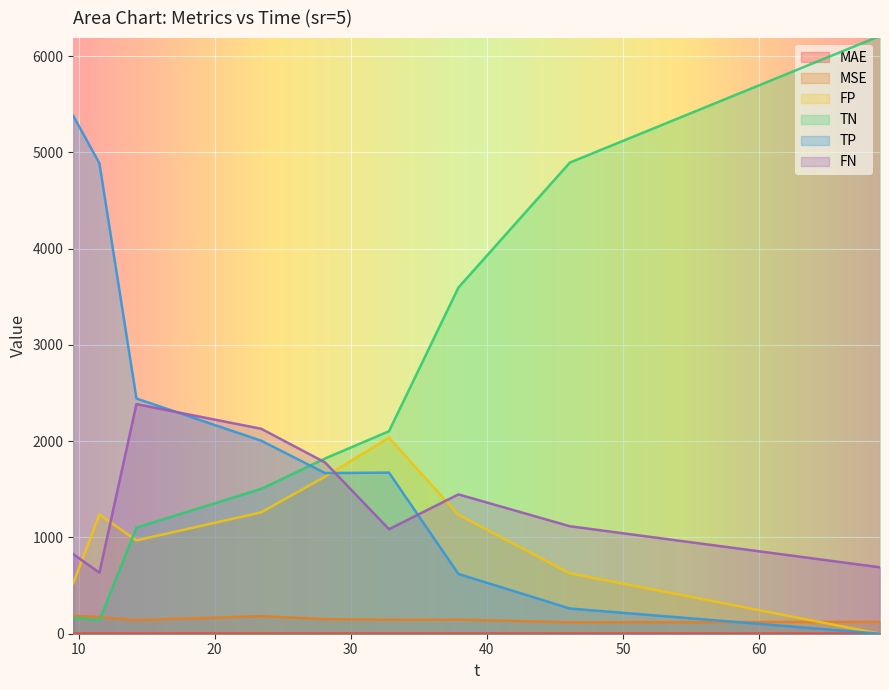

What is the label of the 5th point from the right?

28.11